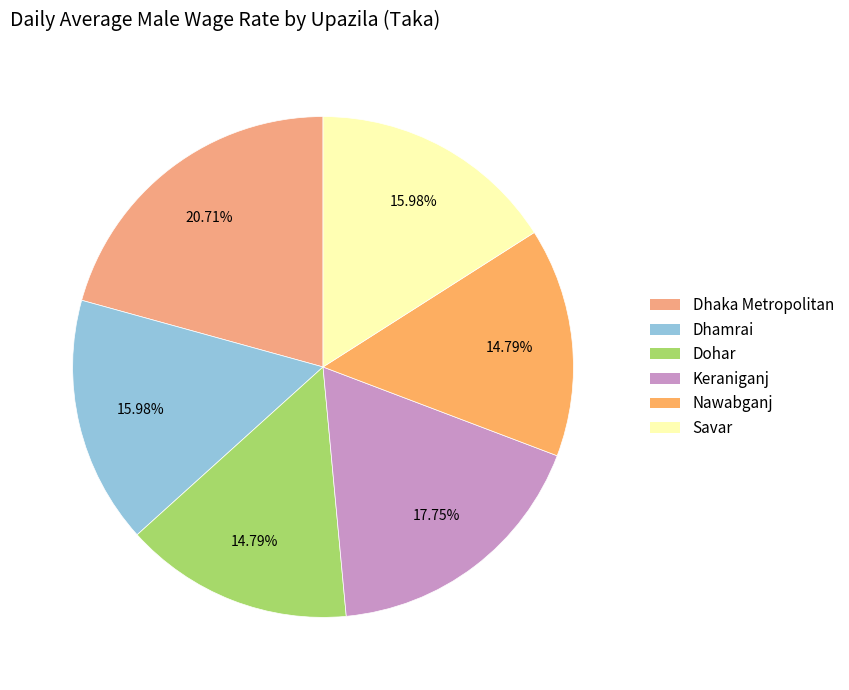

What is the change in value from Keraniganj to Savar?

-30